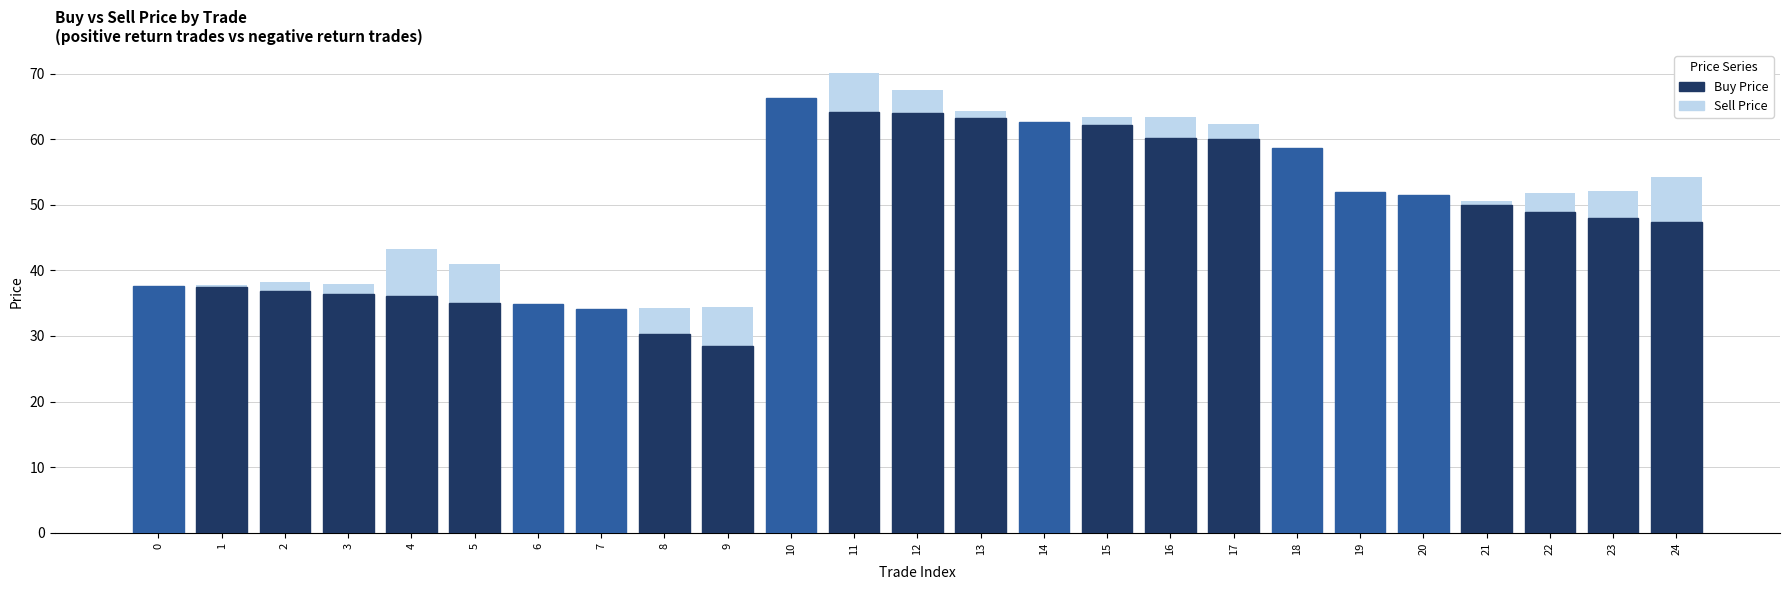

What is the highest value of the Buy Price series?

66.3